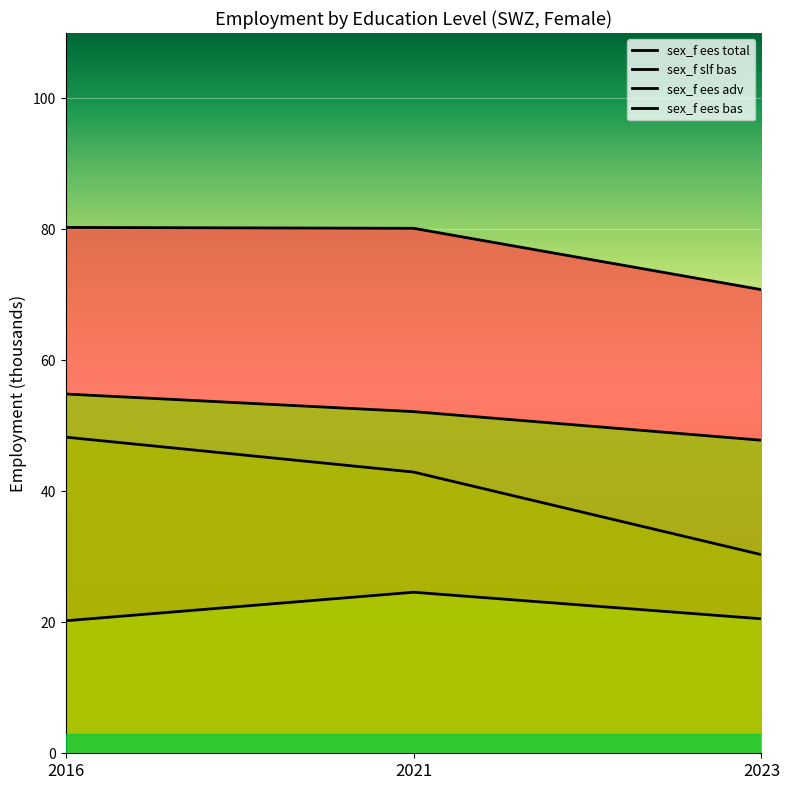

Does the chart display data point markers on the line(s)?

No